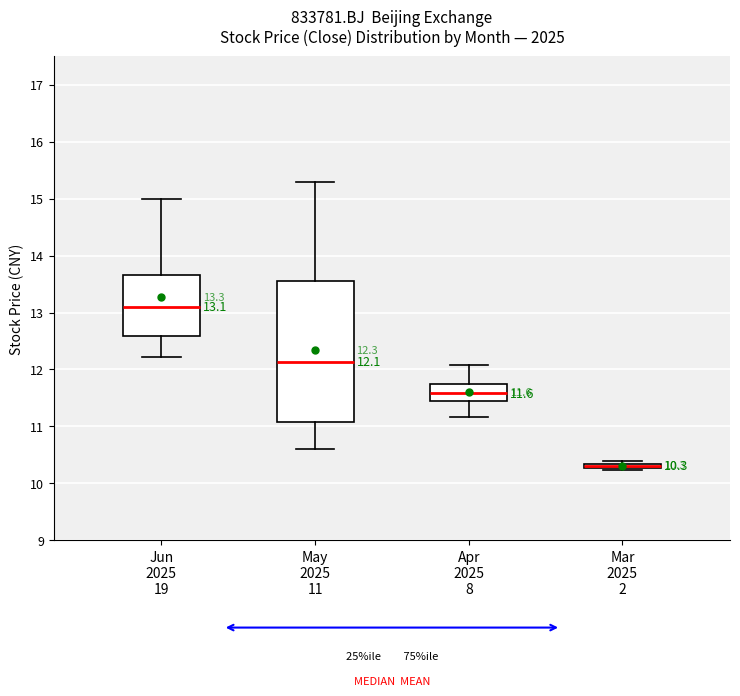

Comparing the boxes themselves (not the whiskers), which one is the tallest?

May 2025 11